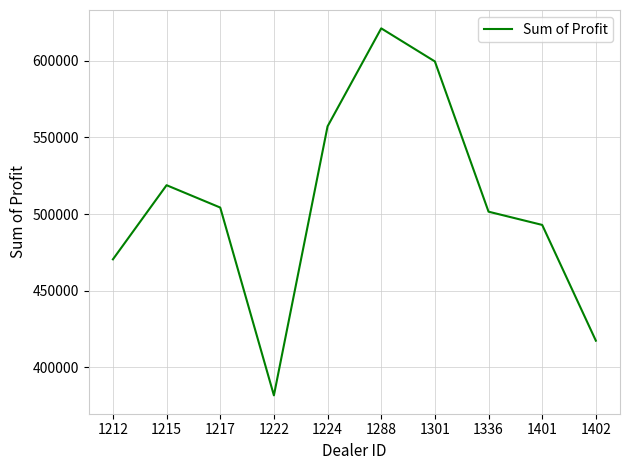

At which category does the data reach its first local valley?

1222